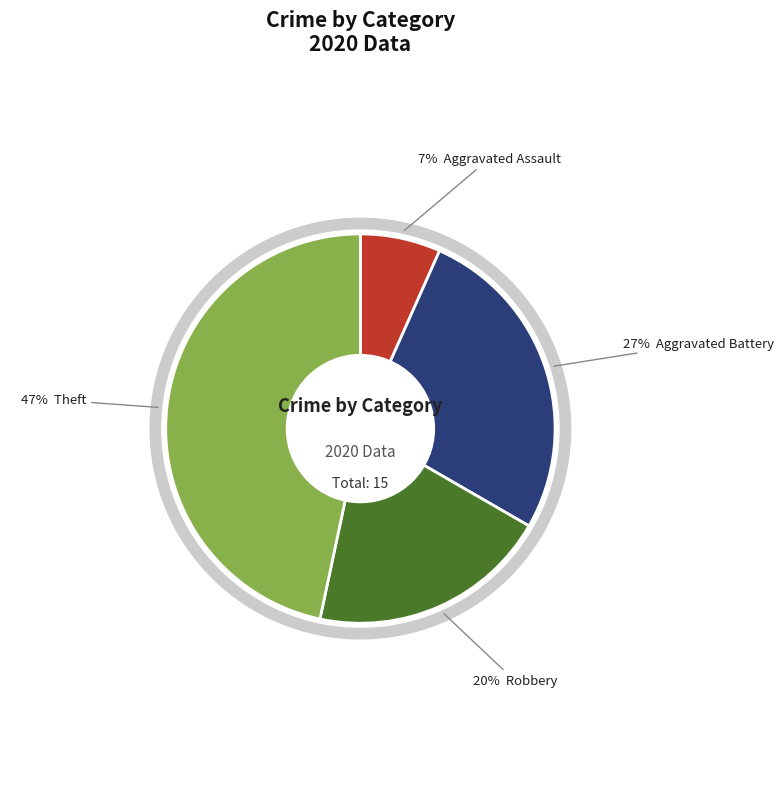

Is the sum of Theft and Aggravated Battery greater than half?

Yes